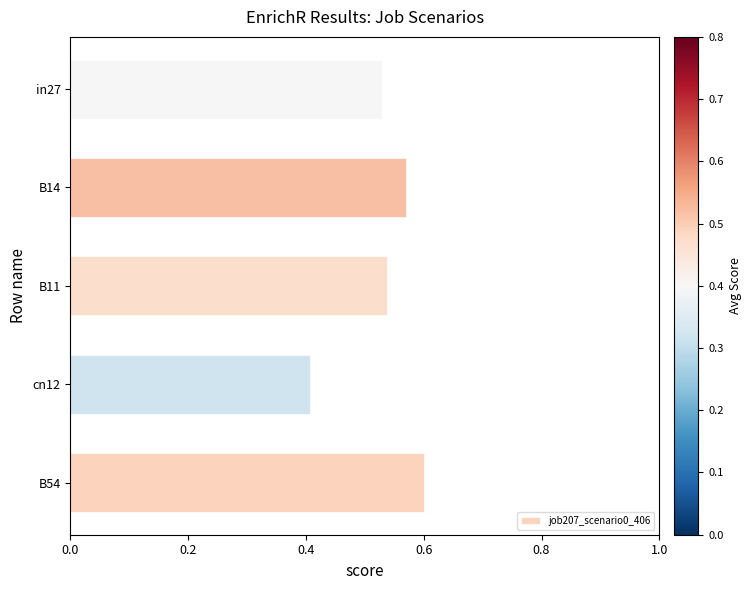

What is the difference between the second highest and minimum values?

0.2